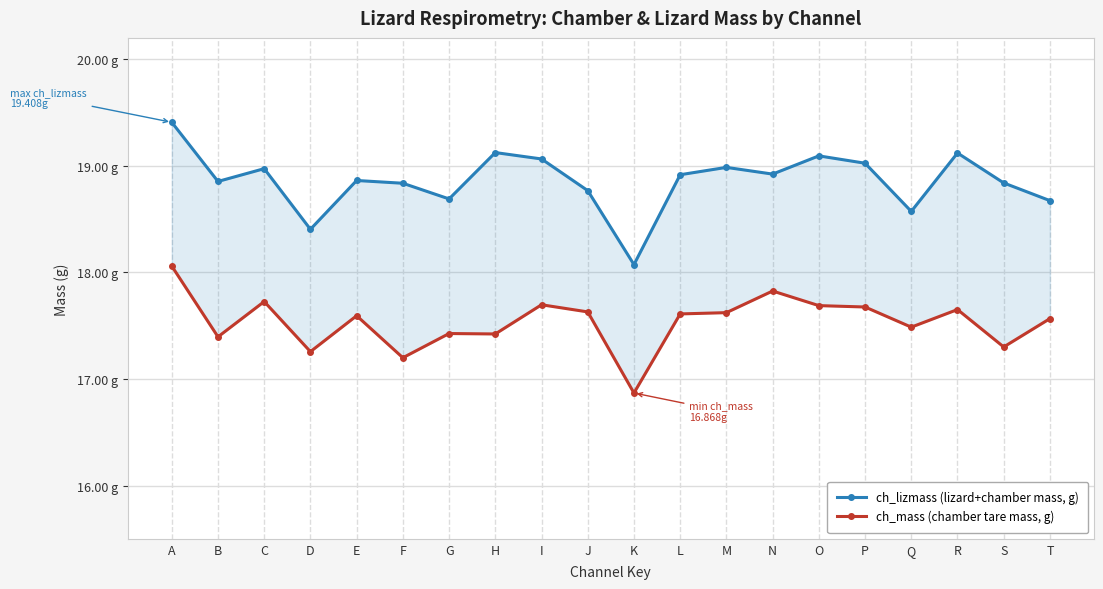

What is the difference between the ch_lizmass (lizard+chamber mass, g) values at G and K?

0.6